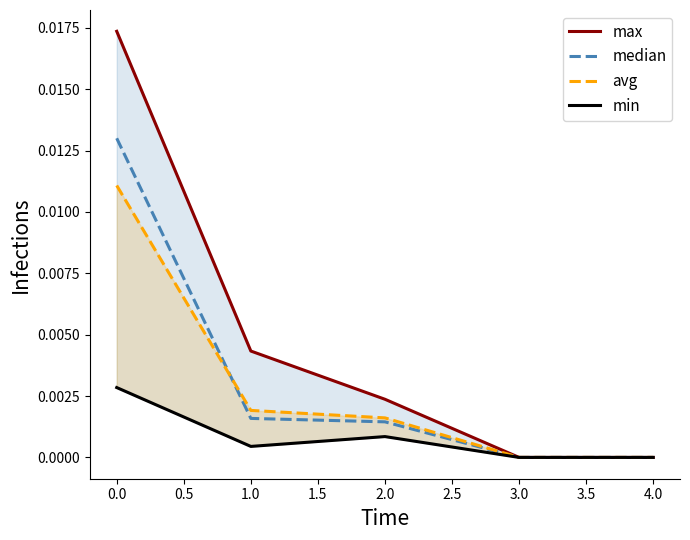

Does the chart have visible grid lines?

No